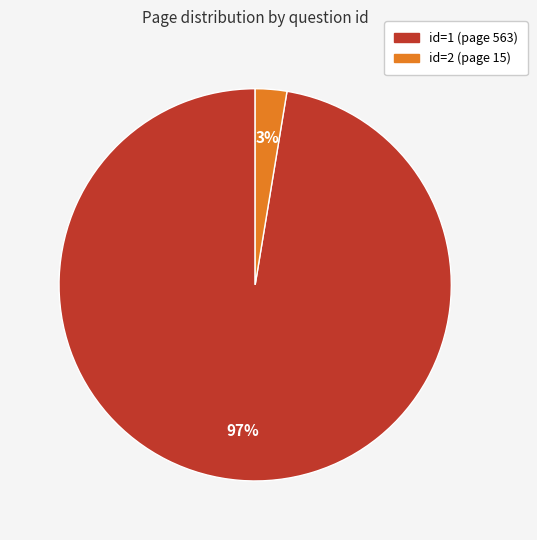

Is there any slice that represents more than half of the pie?

Yes